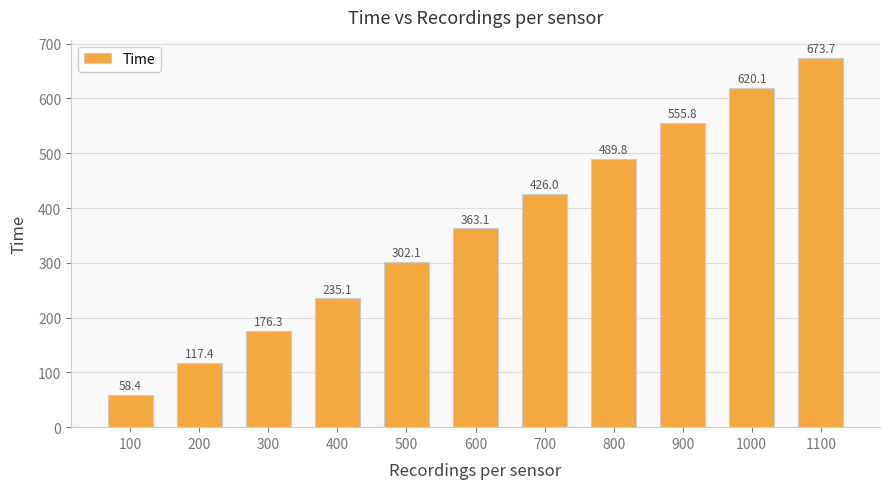

What is the minimum value shown in the chart?

58.4